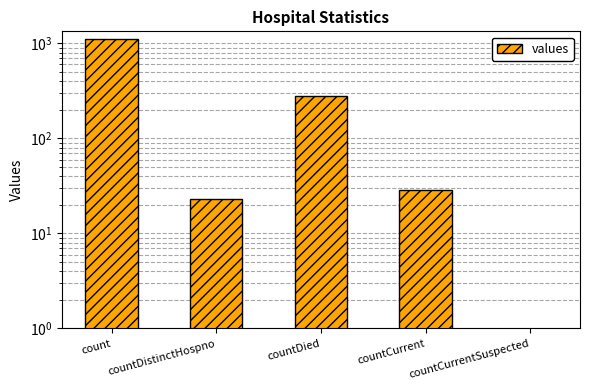

What is the label of the 1st bar from the left?

count